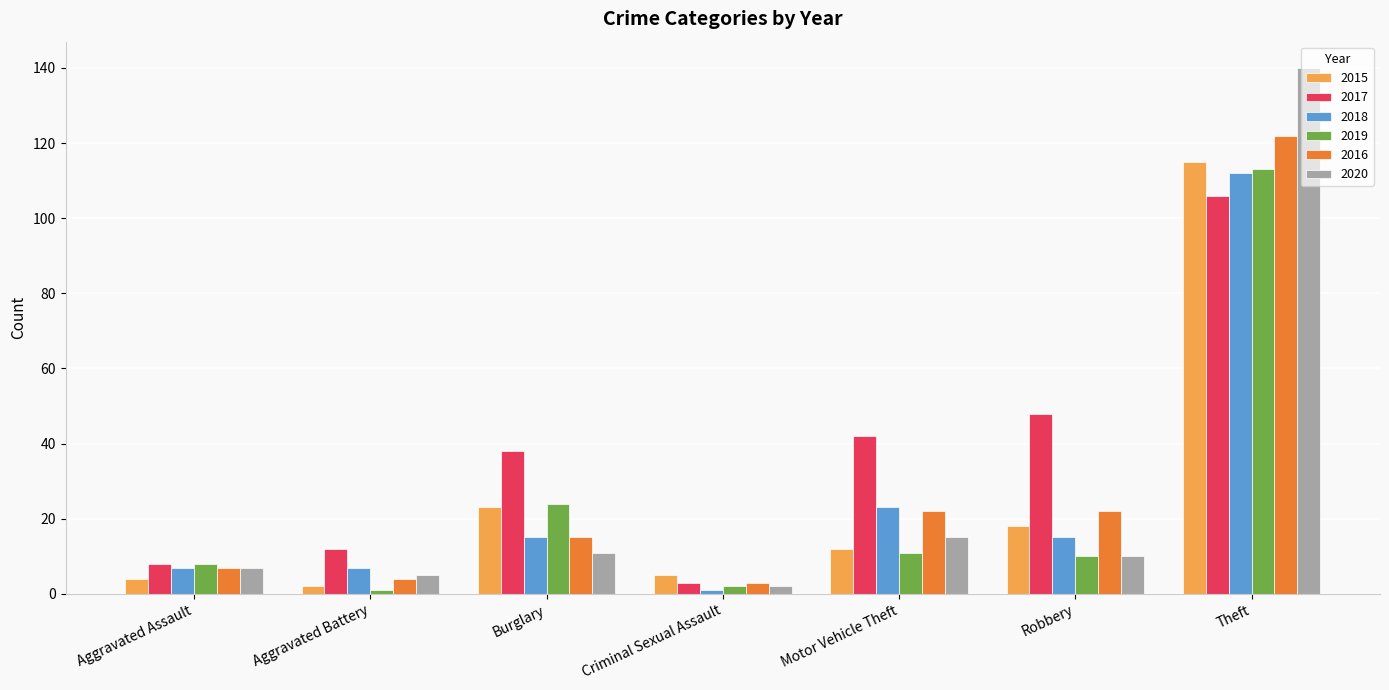

How many distinct data groups are displayed?

6